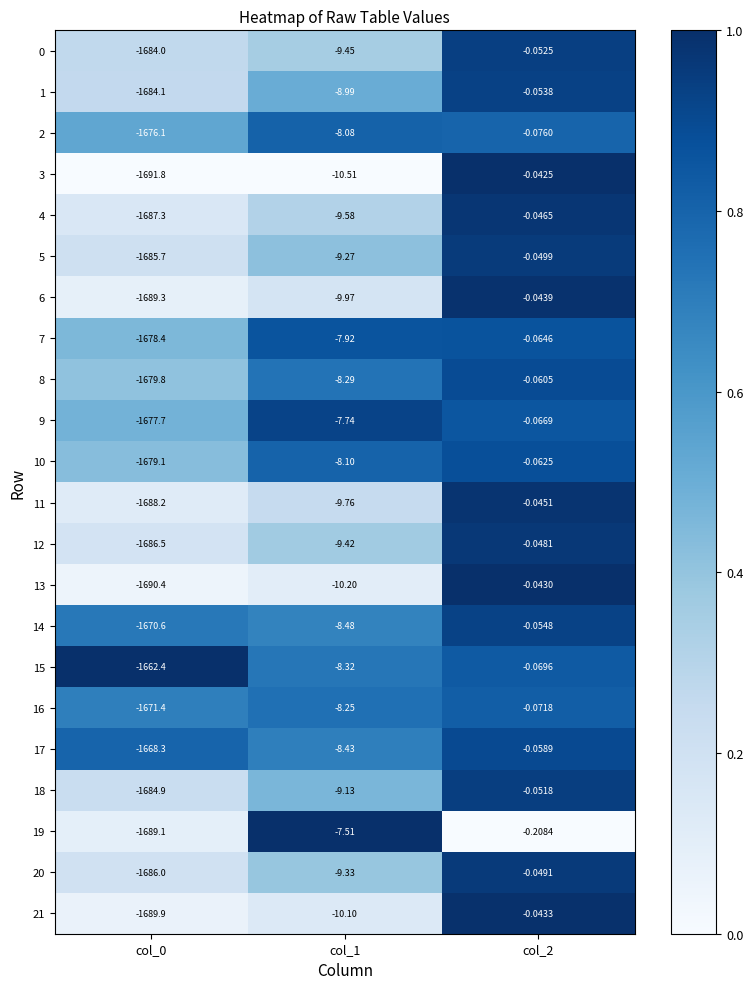

Is the value of 16 at col_1 greater than the value of 10 at col_2?

No